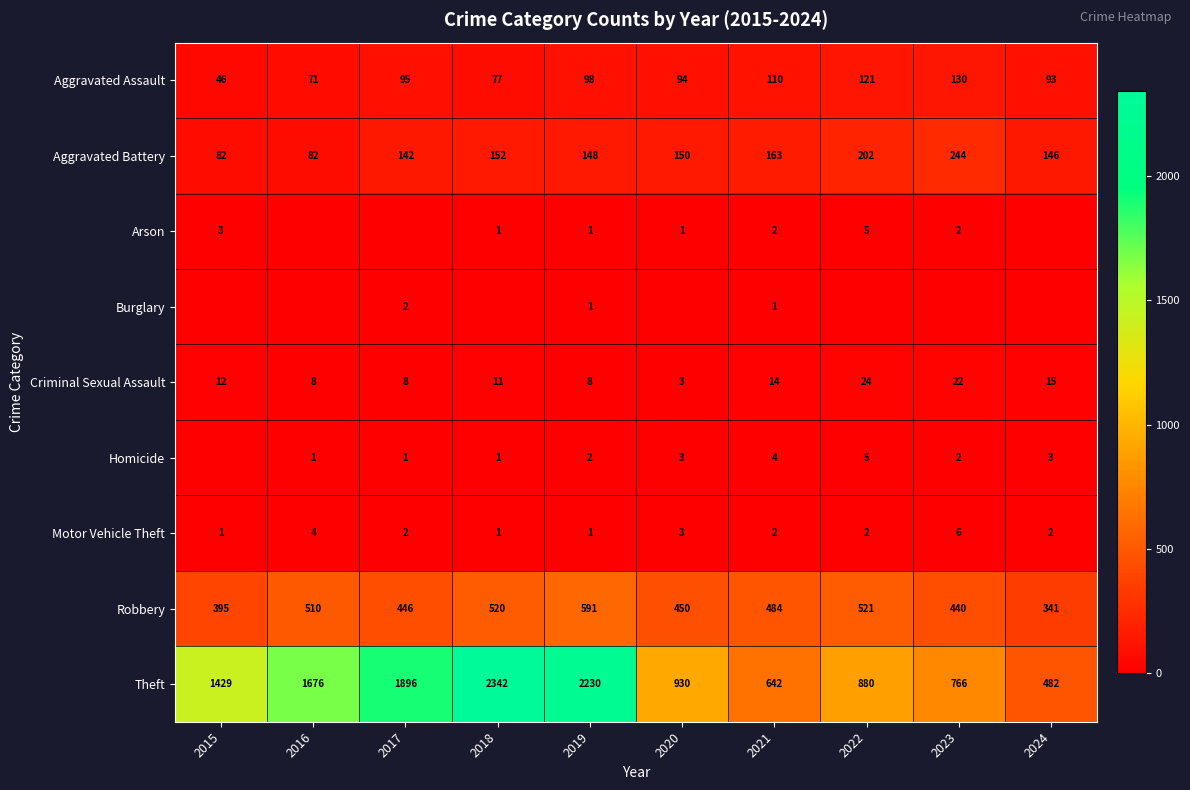

Is the value of Motor Vehicle Theft at 2017 greater than the value of Aggravated Assault at 2016?

No